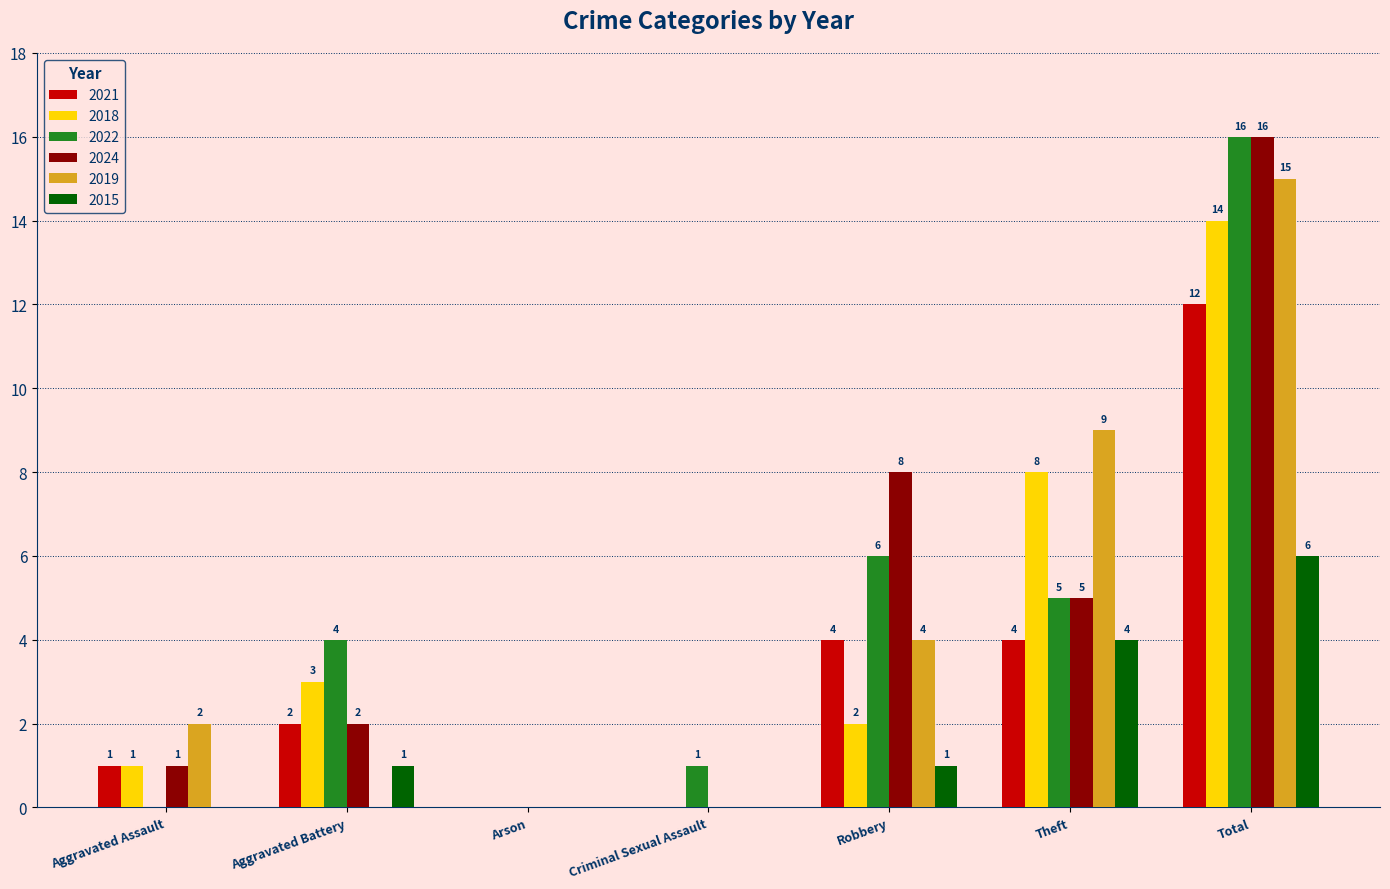

Between Robbery and Theft, which series saw the biggest shift?

2018